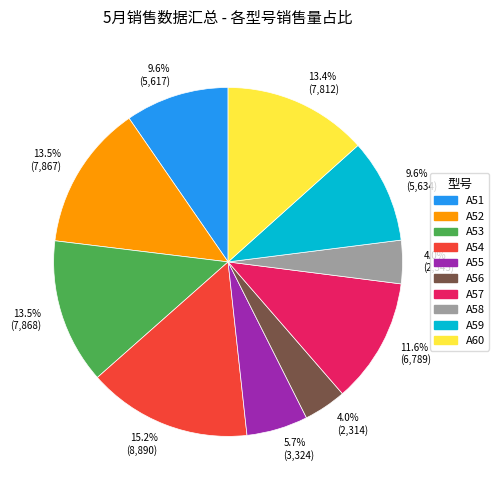

Count the number of slices in the pie.

10